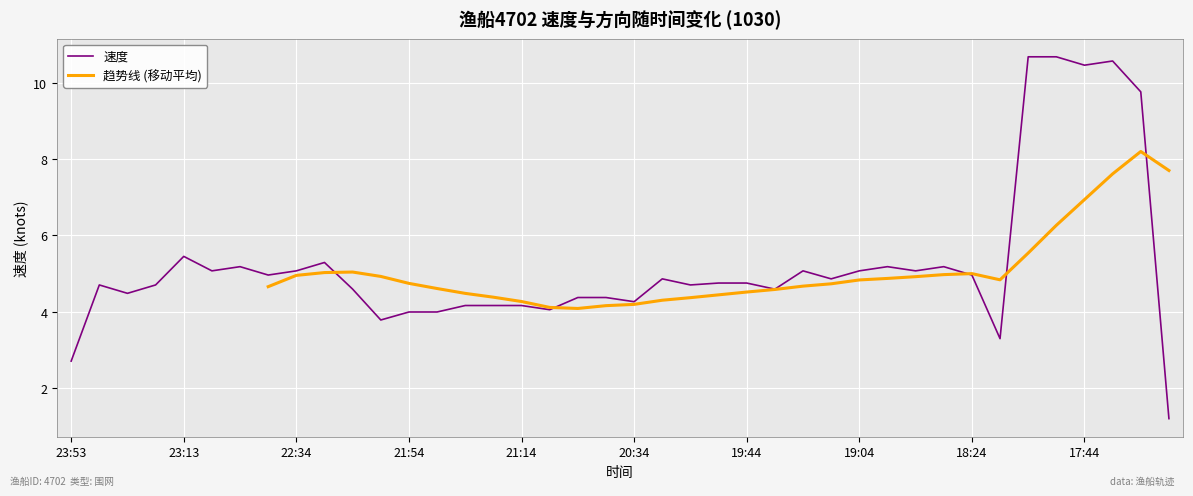

Reading left to right, extract all data points from this chart.

23:53=2.7	23:43=4.7	23:33=4.5	23:23=4.7	23:13=5.5	23:03=5.1	22:53=5.2	22:43=5.0	22:34=5.1	22:24=5.3	22:15=4.6	22:04=3.8	21:54=4.0	21:44=4.0	21:34=4.2	21:24=4.2	21:14=4.2	21:04=4.0	20:54=4.4	20:44=4.4	20:34=4.3	20:24=4.9	20:15=4.7	20:05=4.8	19:44=4.8	19:34=4.6	19:24=5.1	19:14=4.9	19:04=5.1	18:54=5.2	18:44=5.1	18:34=5.2	18:24=5.0	18:15=3.3	18:04=10.7	17:54=10.7	17:44=10.5	17:34=10.6	17:24=9.8	17:14=1.2